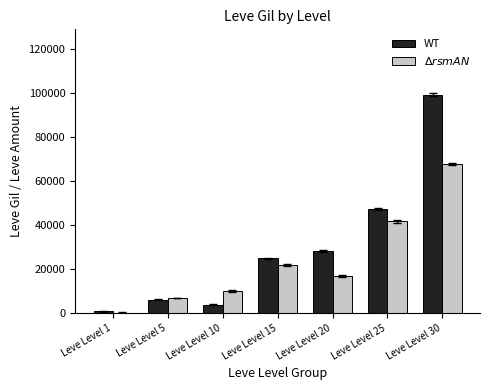

What is the spread (max minus min) of values at Leve Level 1?

530